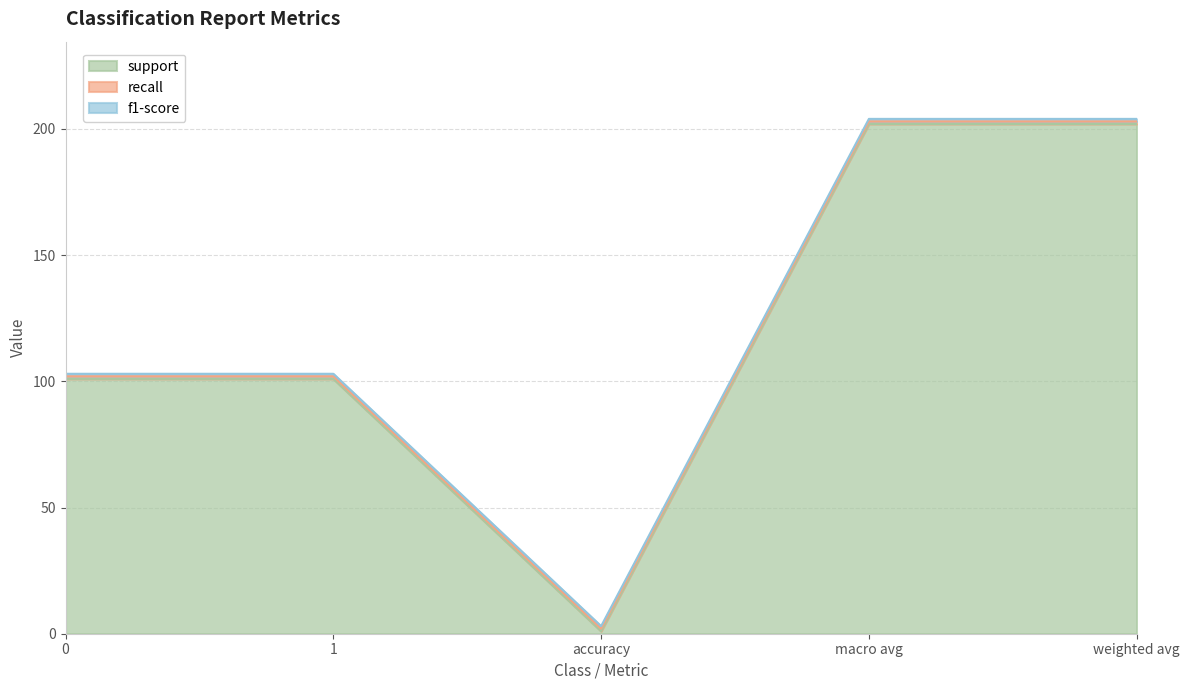

True or false: support has more than 1 points higher than both neighbors.

False